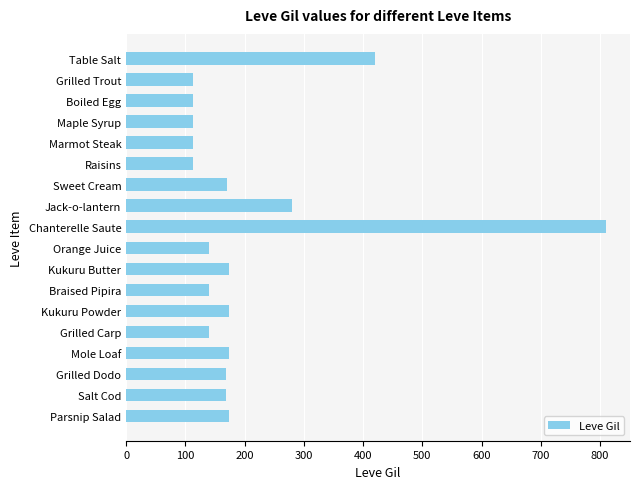

What is the minimum value shown in the chart?

112